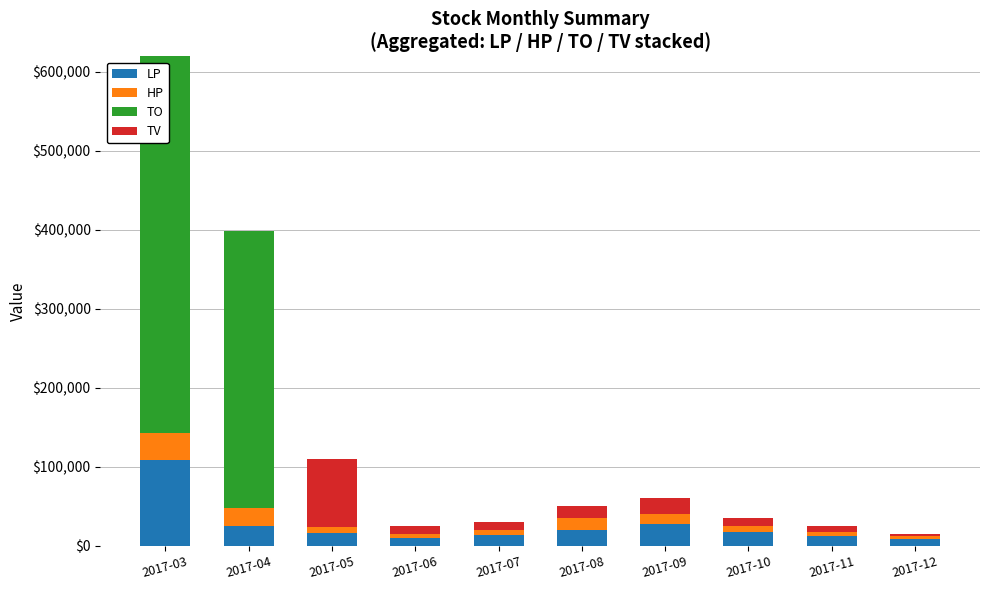

What is the spread (max minus min) of values at 2017-03?

476580